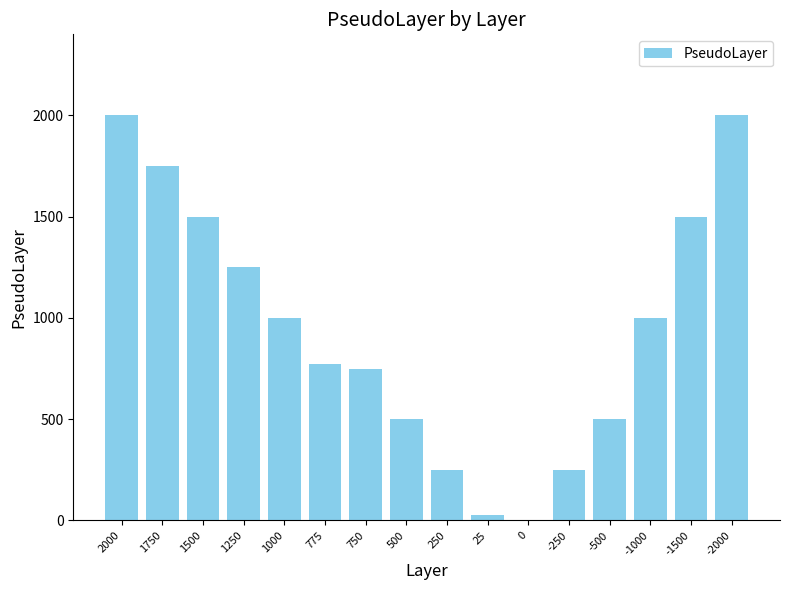

What is the change in value from 1000 to -2000?

+1000